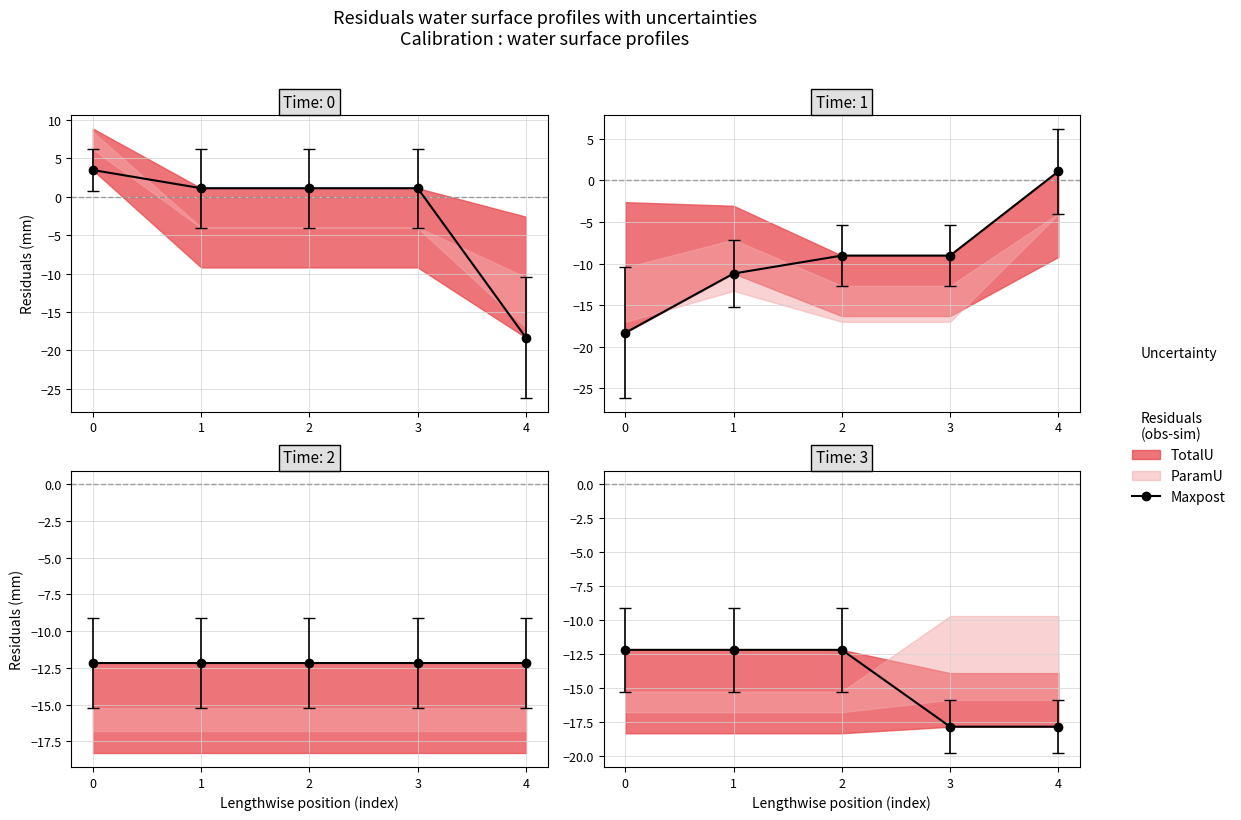

What is the difference between the maximum and minimum values?

5.6